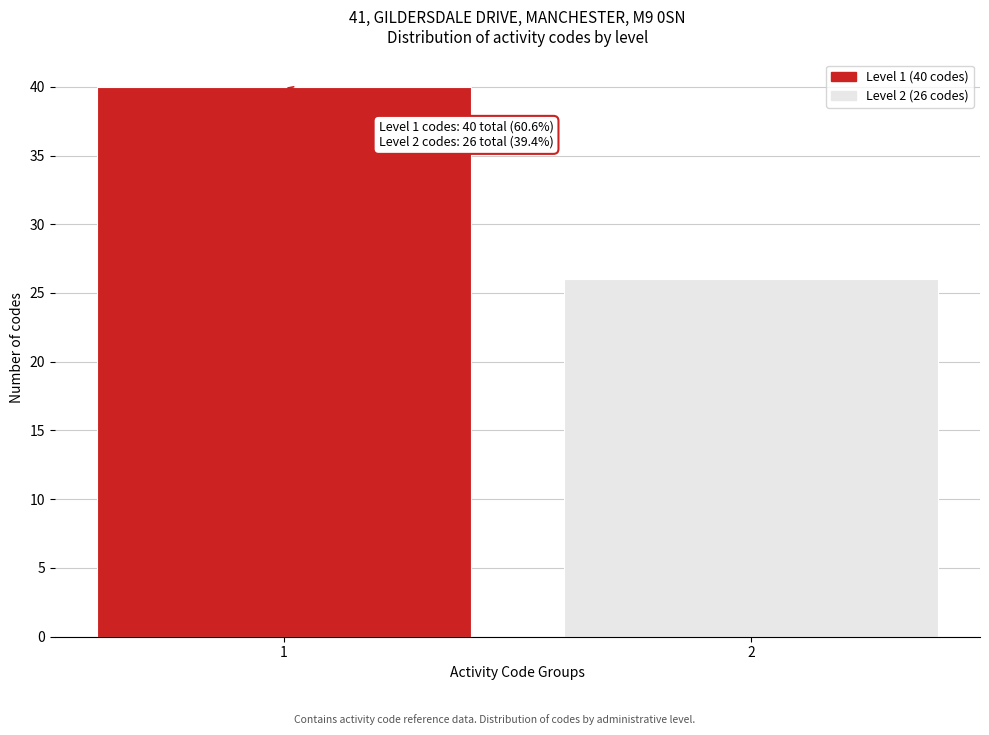

Reading right to left, list all the values displayed in this chart.

26	40